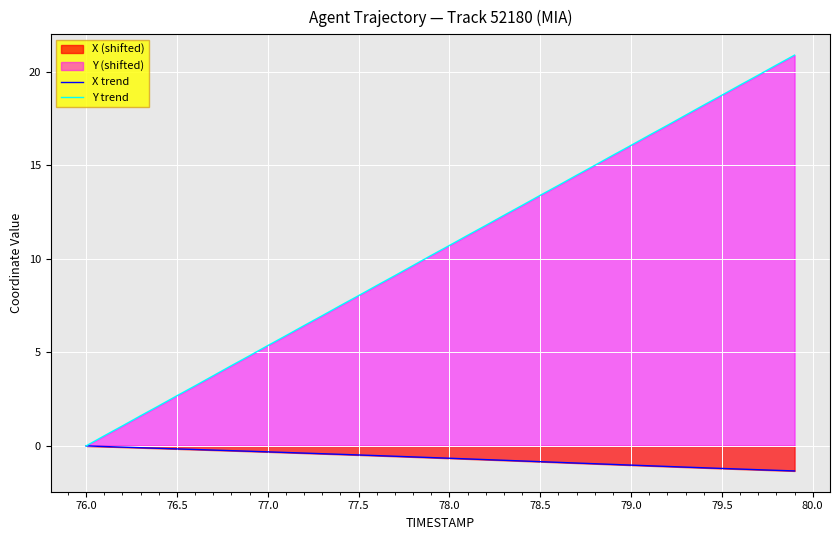

Is it true that Y trend equals 7.1 at 77.0?

False